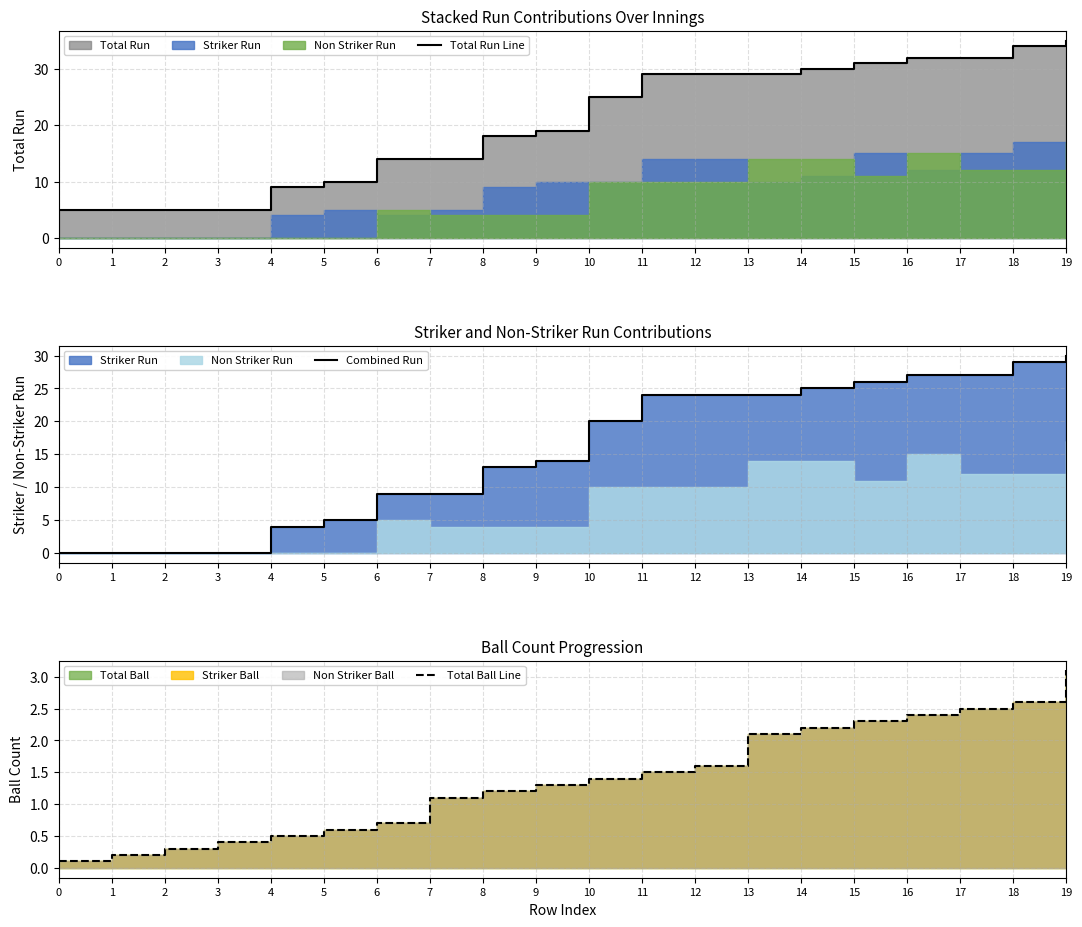

At which label does Total Run Line reach its peak?

19